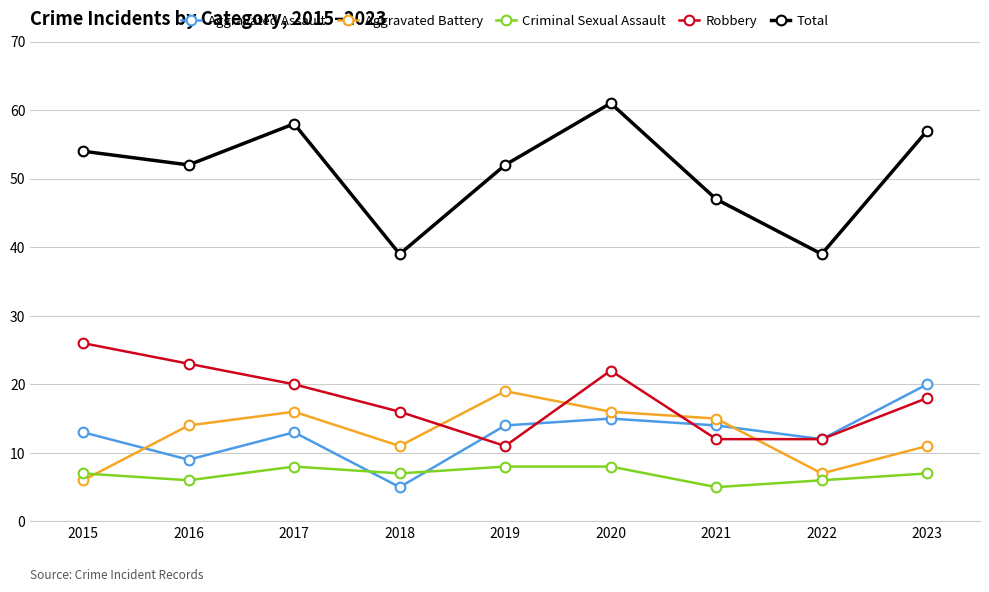

Is the value of Criminal Sexual Assault at 2021 greater than the value of Total at 2020?

No